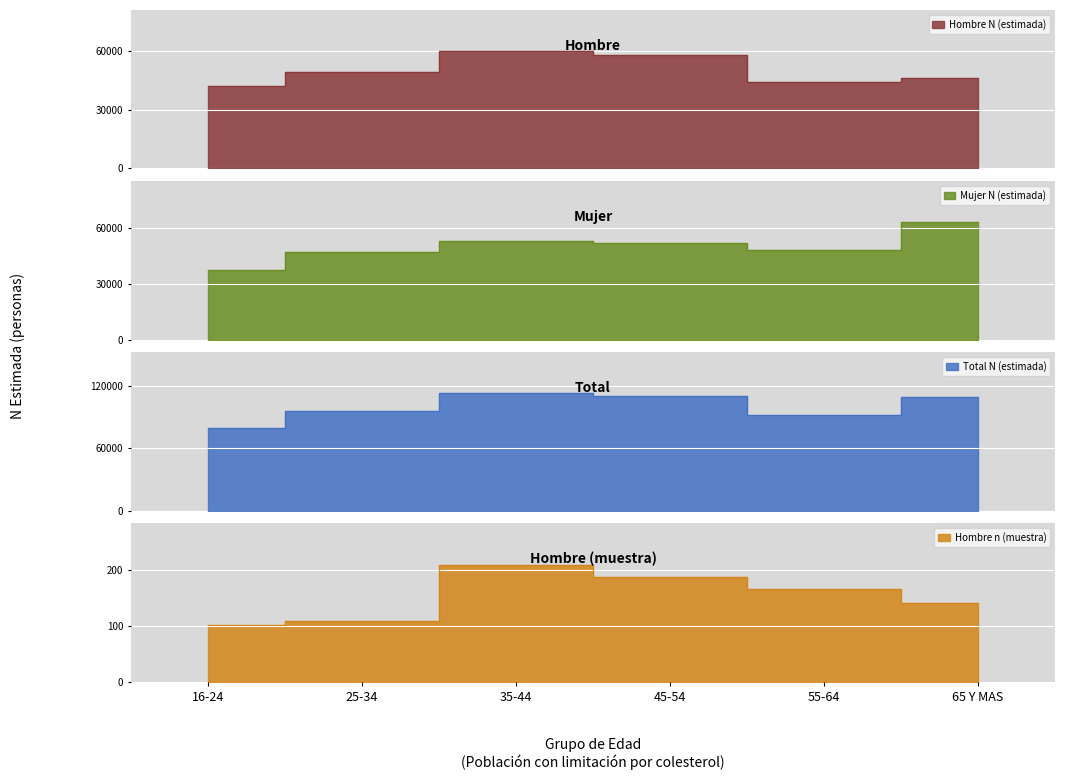

True or false: Total N (estimada) has more than 1 interior local peaks.

False